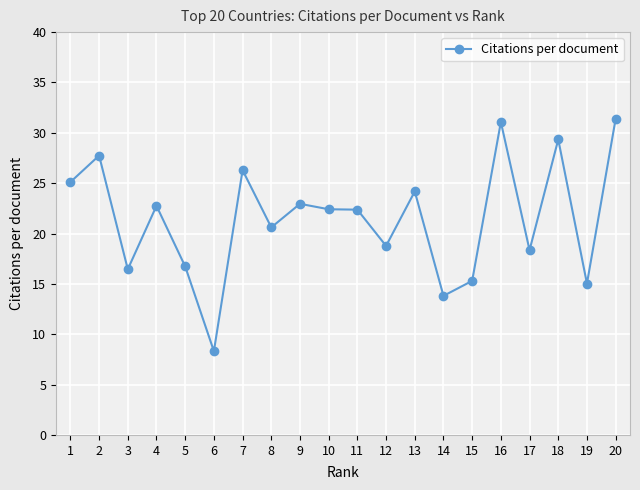

What is the difference between the values at 16 and 11?

8.7